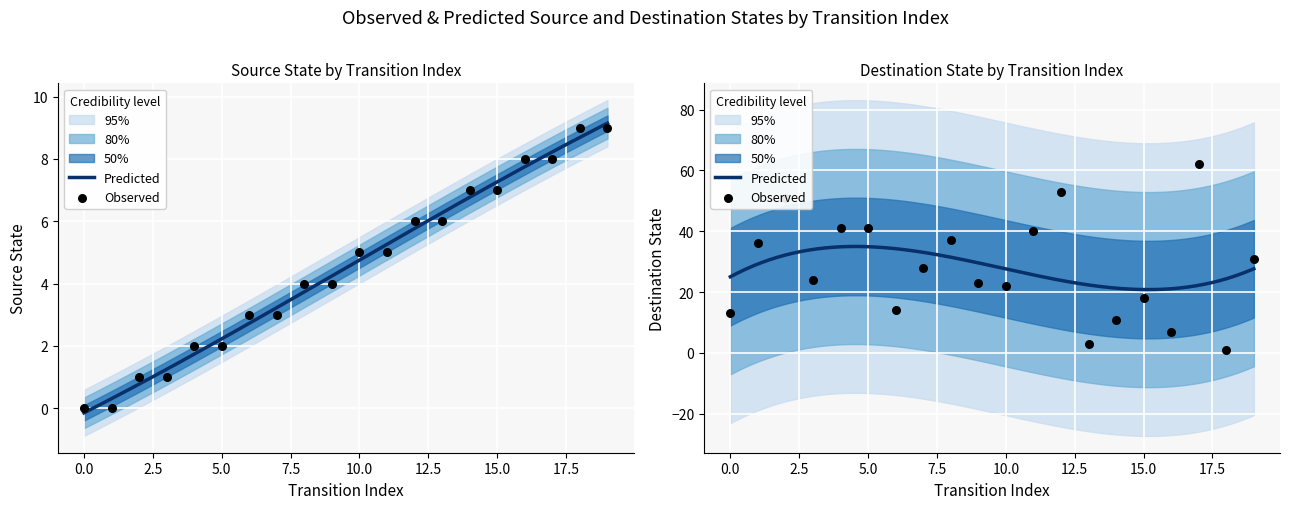

Which series contains the lowest Y value?

source_state